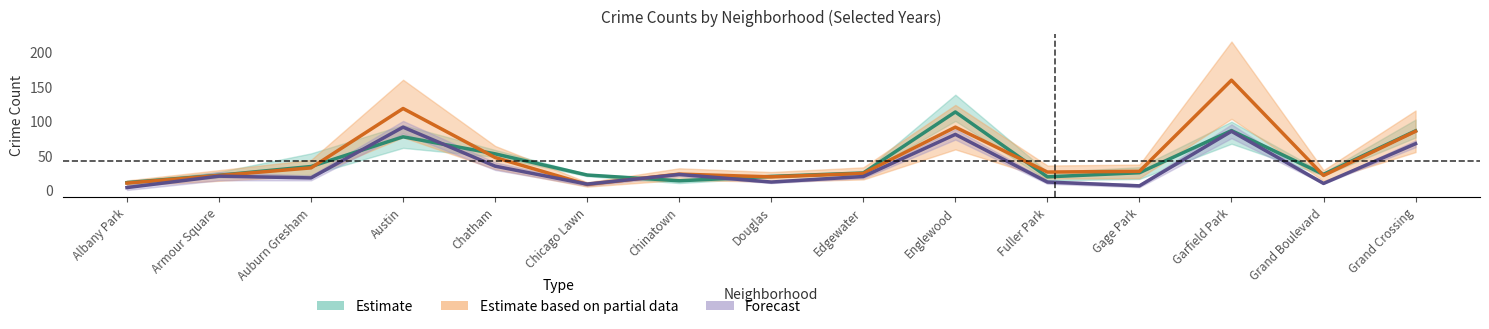

In Estimate based on partial data, how many points are lower than both neighbors (excluding endpoints)?

4